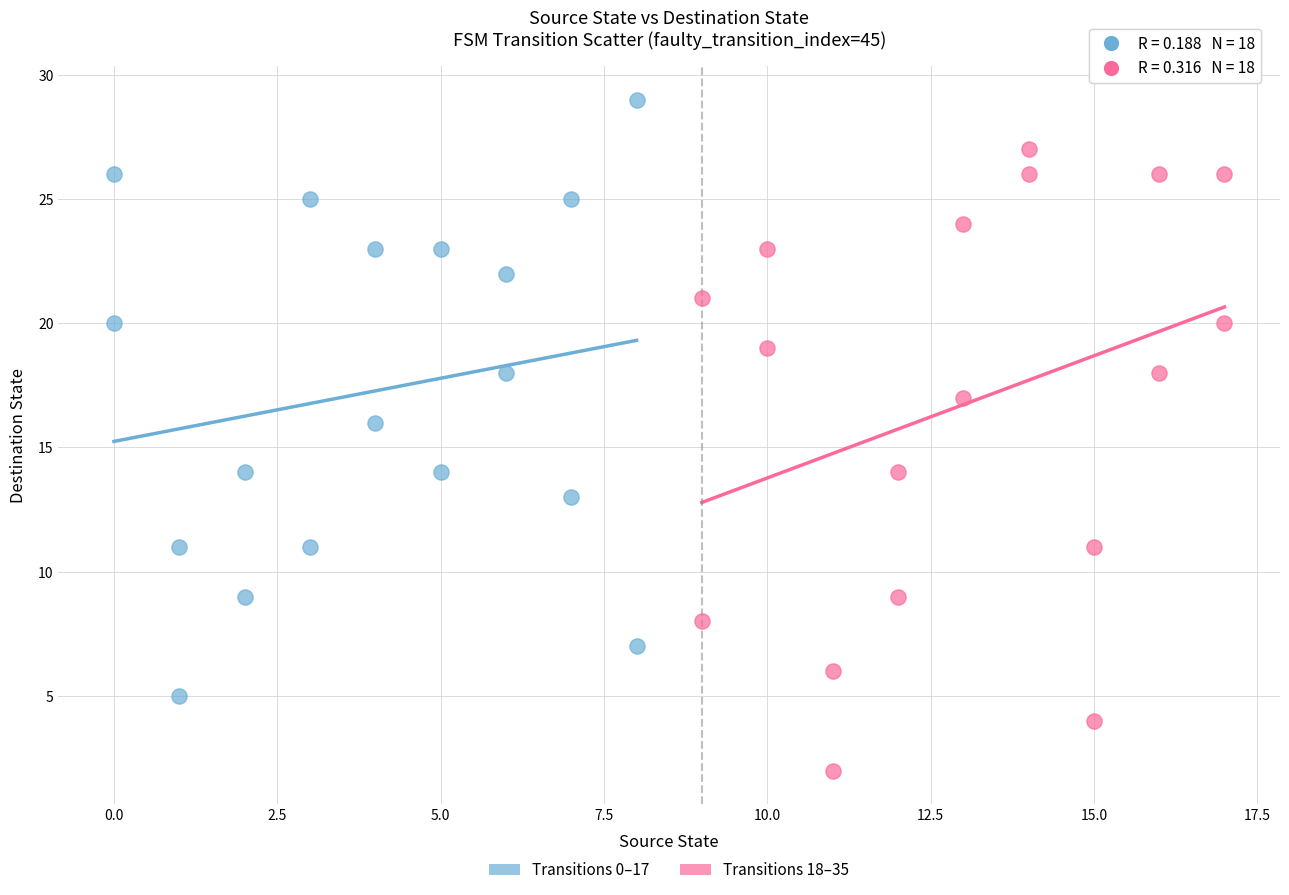

Which series has the largest Y range (max minus min)?

Transitions 18–35